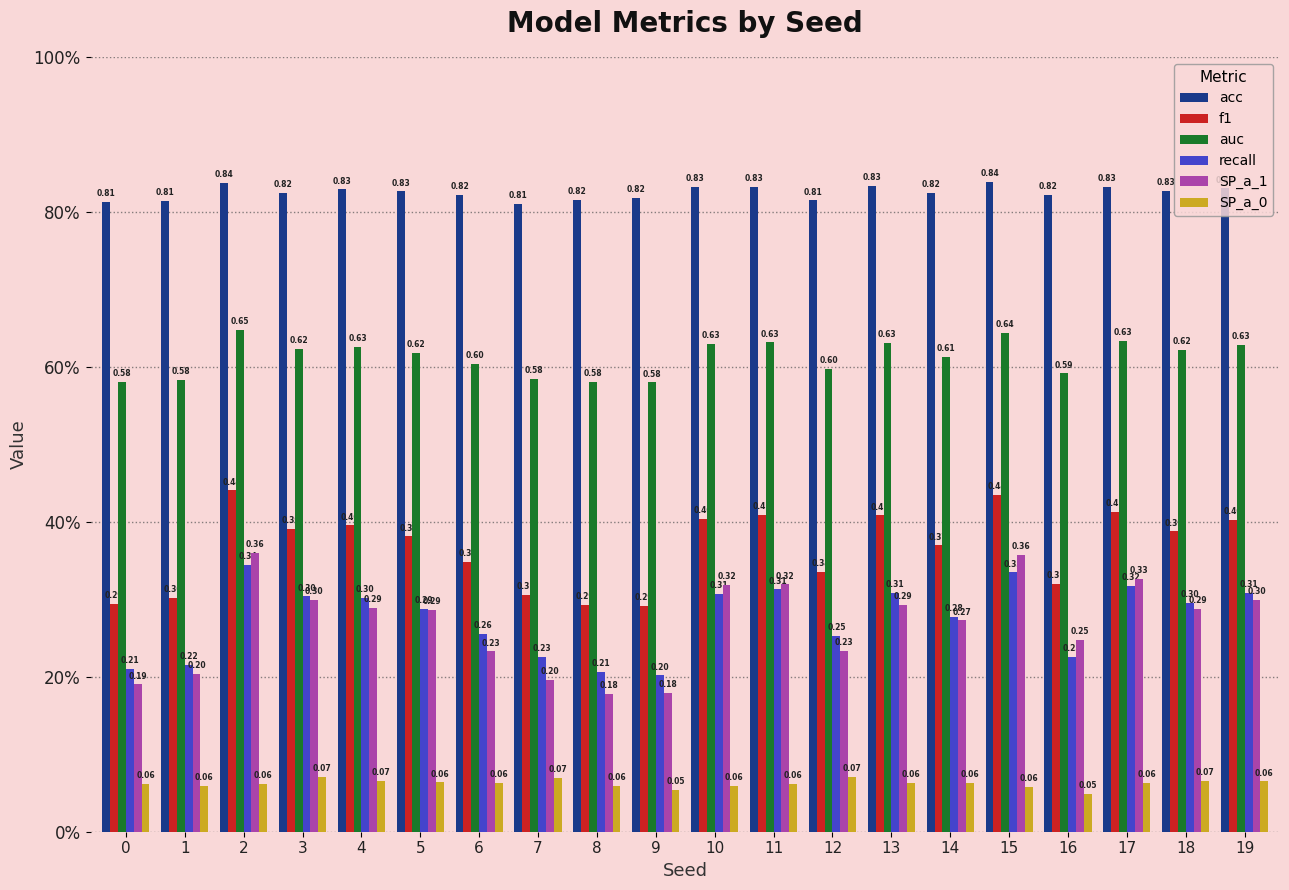

Rank the categories by f1 value from lowest to highest.

9, 8, 0, 1, 7, 16, 12, 6, 14, 5, 18, 3, 4, 19, 10, 13, 11, 17, 15, 2